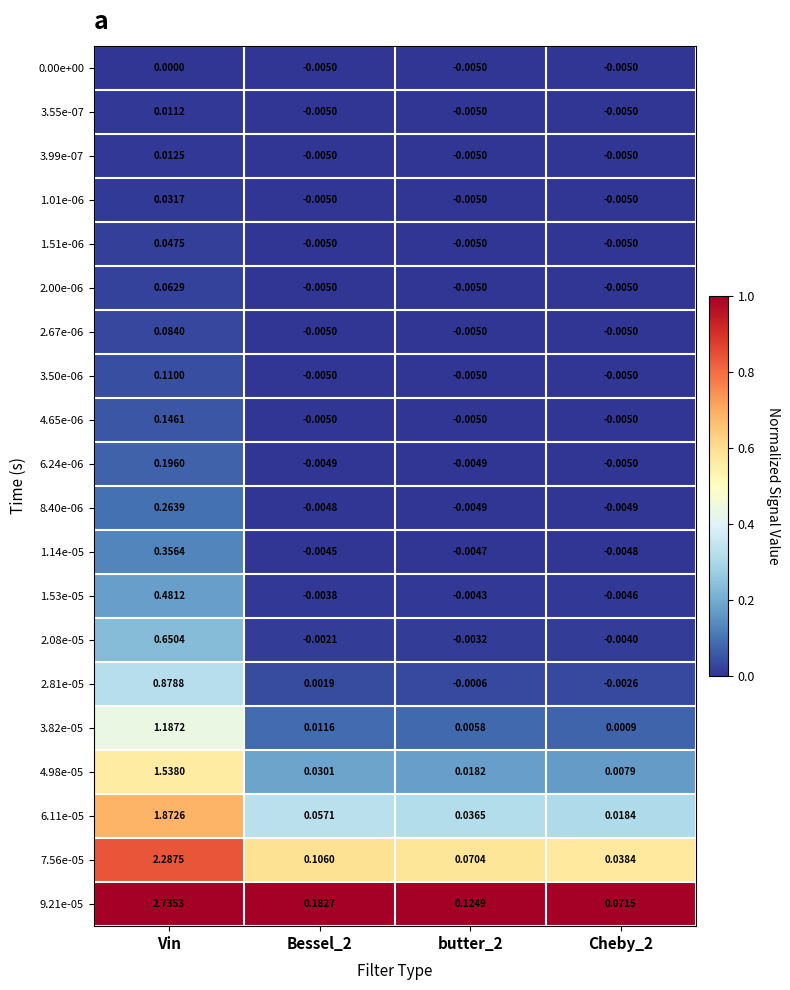

Rank the series by their maximum value, from highest to lowest.

9.21e-05, 7.56e-05, 6.11e-05, 4.98e-05, 3.82e-05, 2.81e-05, 2.08e-05, 1.53e-05, 1.14e-05, 8.40e-06, 6.24e-06, 4.65e-06, 3.50e-06, 2.67e-06, 2.00e-06, 1.51e-06, 1.01e-06, 3.99e-07, 3.55e-07, 0.00e+00